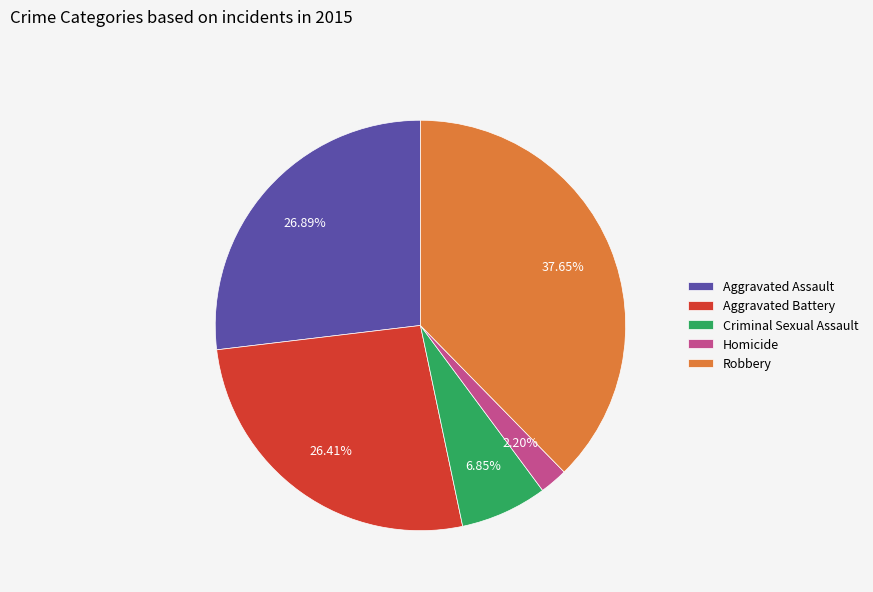

Which category has the smallest portion of the pie?

Homicide